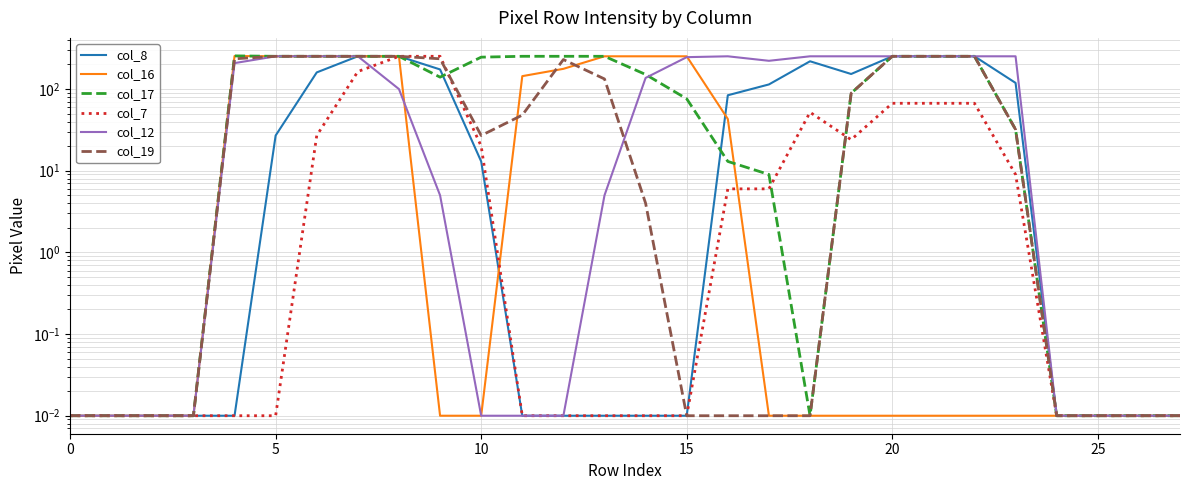

What is the difference between the highest and lowest values at 25?

252.0